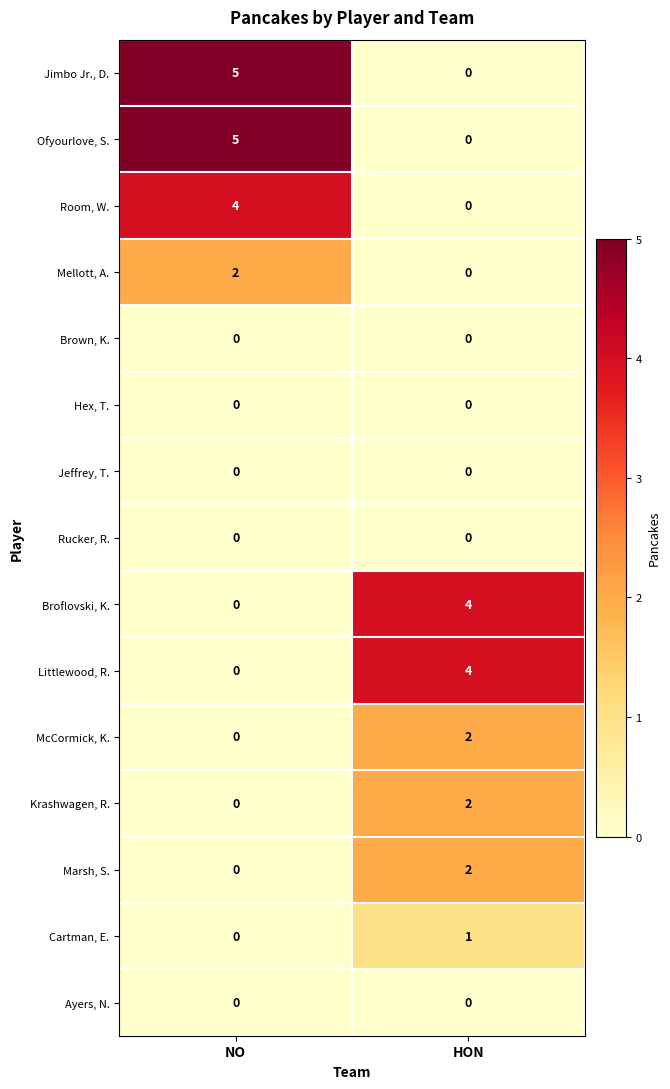

Reading left to right, transcribe all the data shown in this chart.

Jimbo Jr., D.: NO=5	HON=0
Ofyourlove, S.: NO=5	HON=0
Room, W.: NO=4	HON=0
Mellott, A.: NO=2	HON=0
Brown, K.: NO=0	HON=0
Hex, T.: NO=0	HON=0
Jeffrey, T.: NO=0	HON=0
Rucker, R.: NO=0	HON=0
Broflovski, K.: NO=0	HON=4
Littlewood, R.: NO=0	HON=4
McCormick, K.: NO=0	HON=2
Krashwagen, R.: NO=0	HON=2
Marsh, S.: NO=0	HON=2
Cartman, E.: NO=0	HON=1
Ayers, N.: NO=0	HON=0